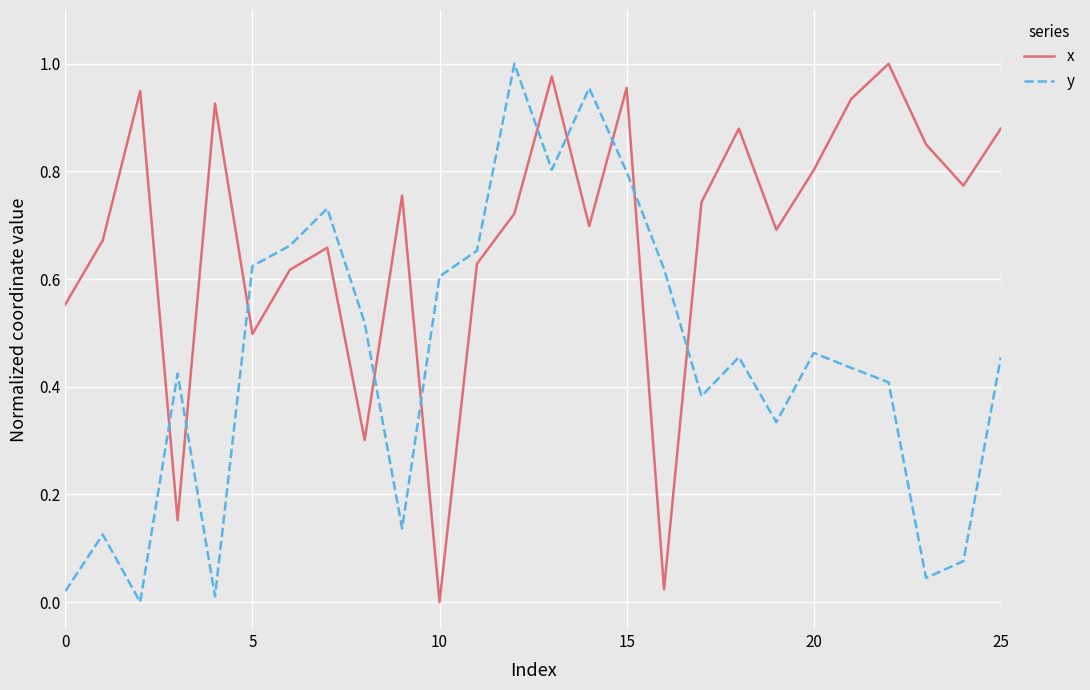

How many positive values does the x series have?

25